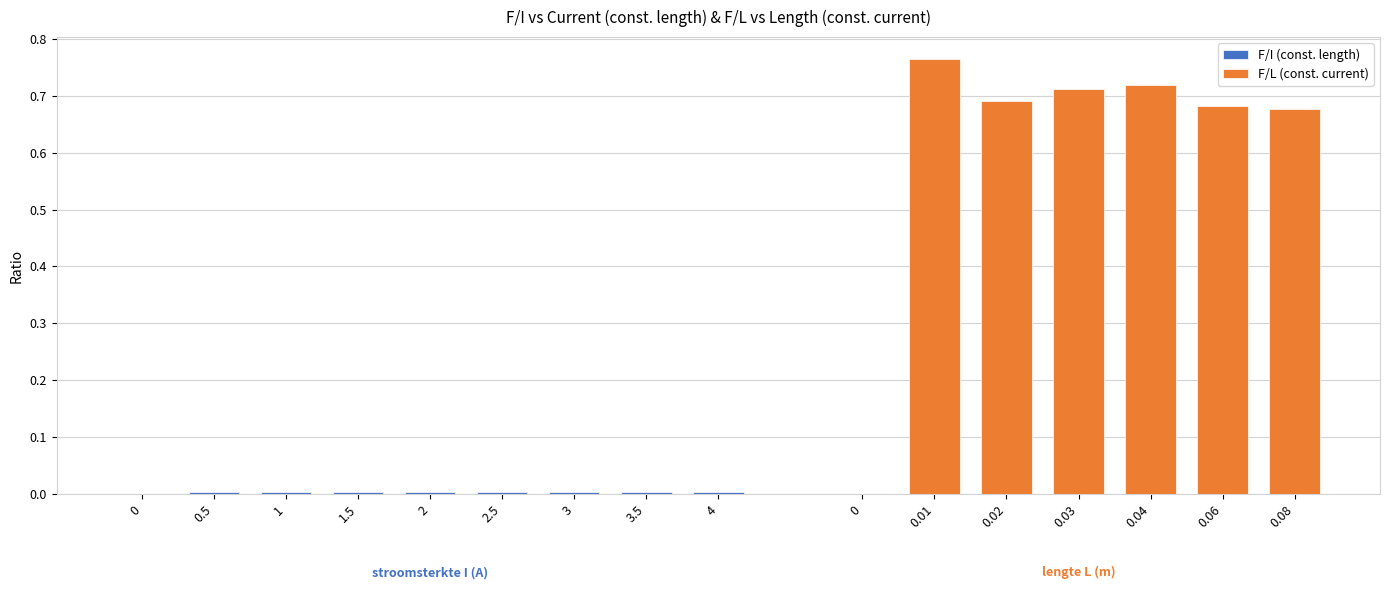

True or false: F/I (const. length) has a value of 0.0 at 3.

True